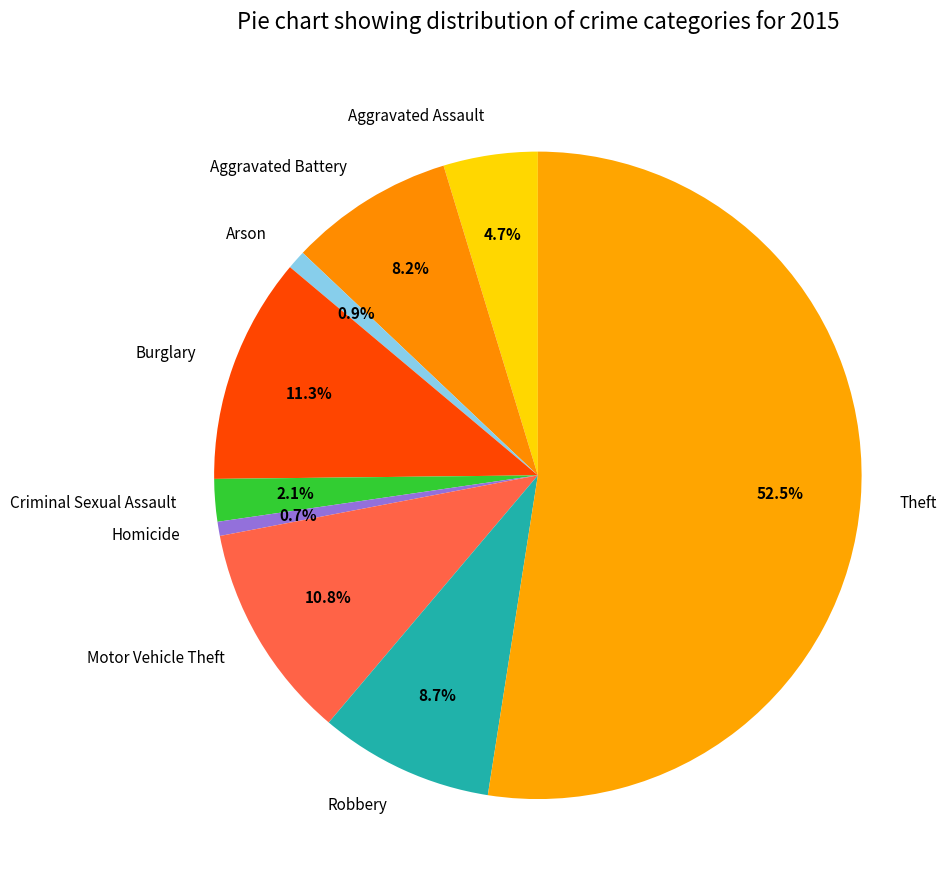

To the nearest percent, what portion does Aggravated Assault represent?

5%